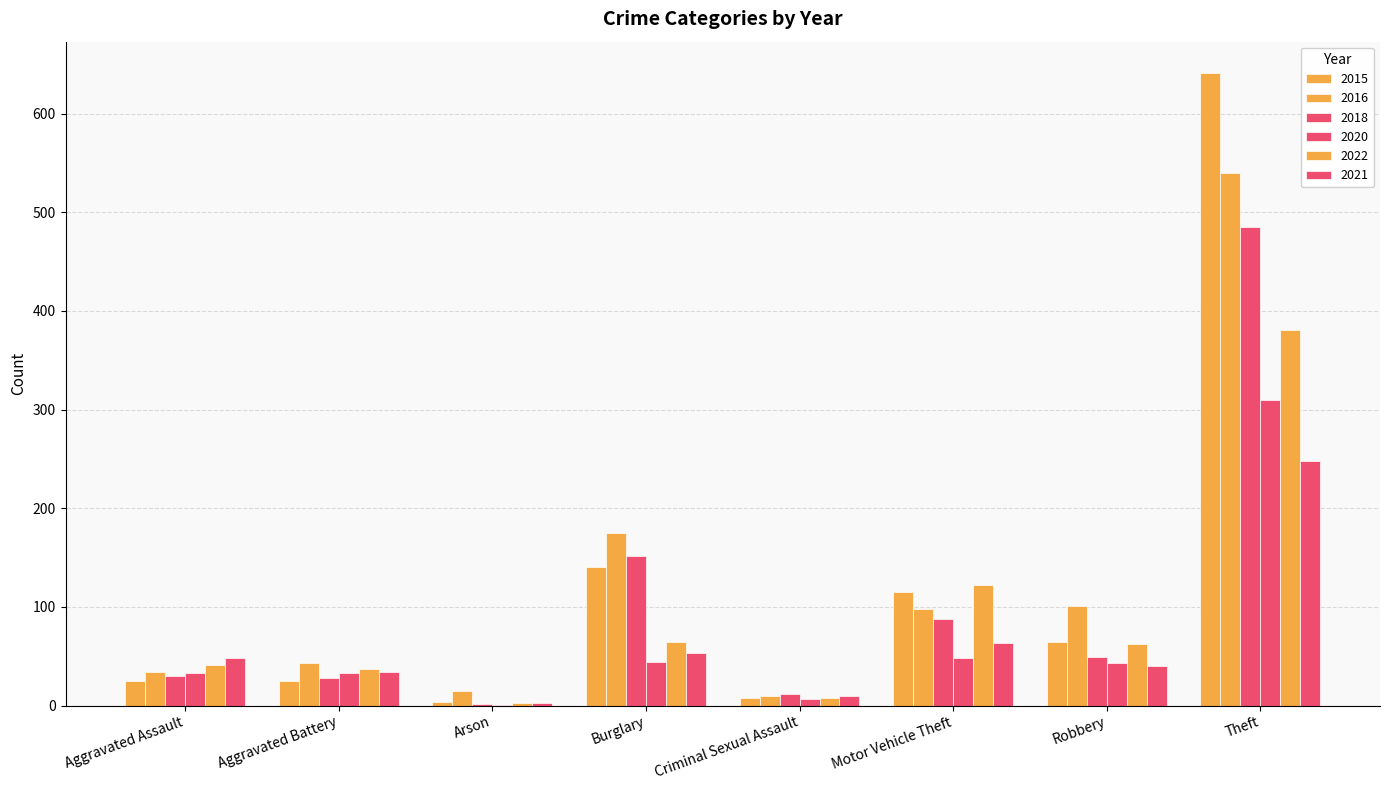

What is the average value of the 2021 series?

62